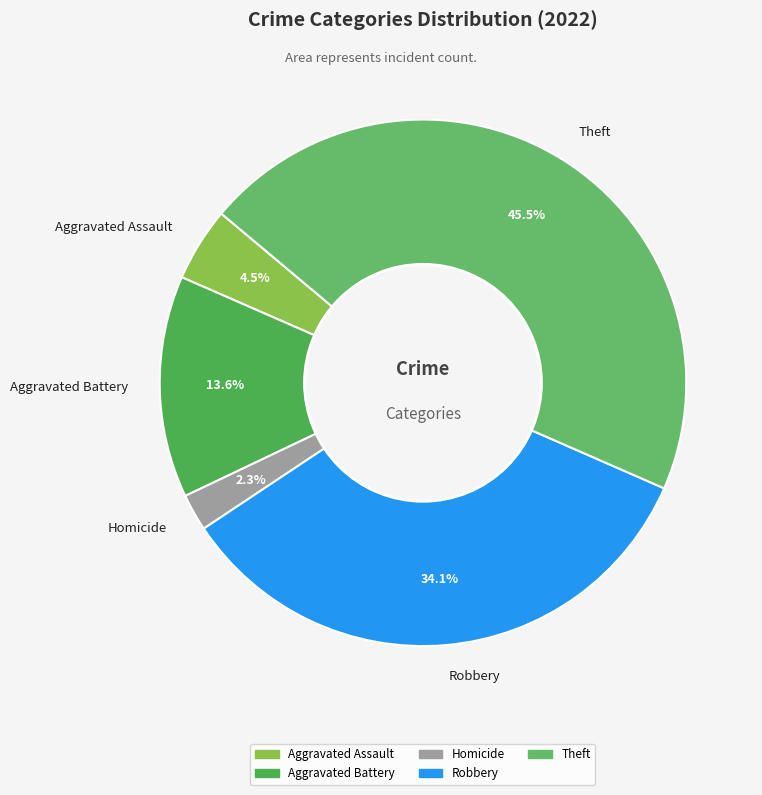

Is there a majority slice in this chart?

No